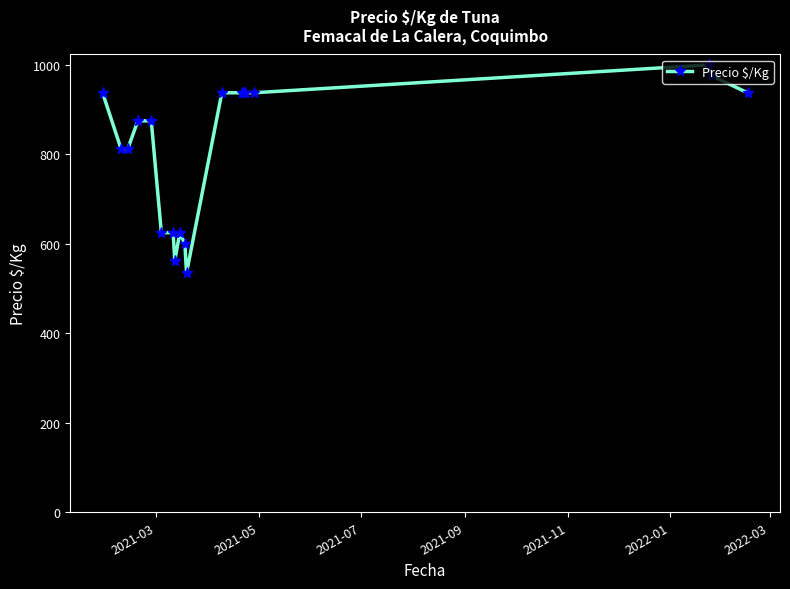

What is the difference between the maximum and second lowest values?

437.3